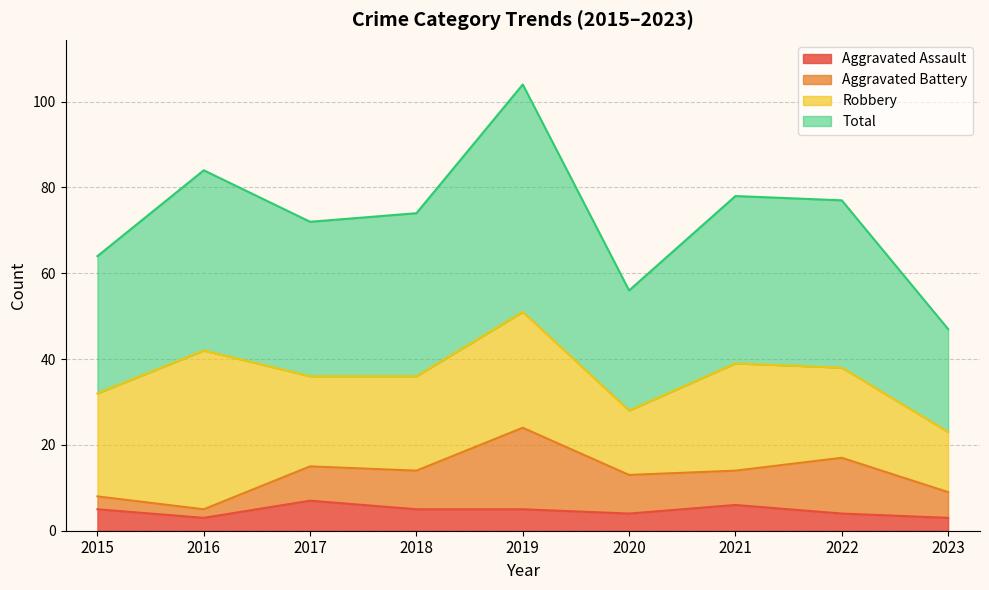

What is the minimum value for Aggravated Assault?

3